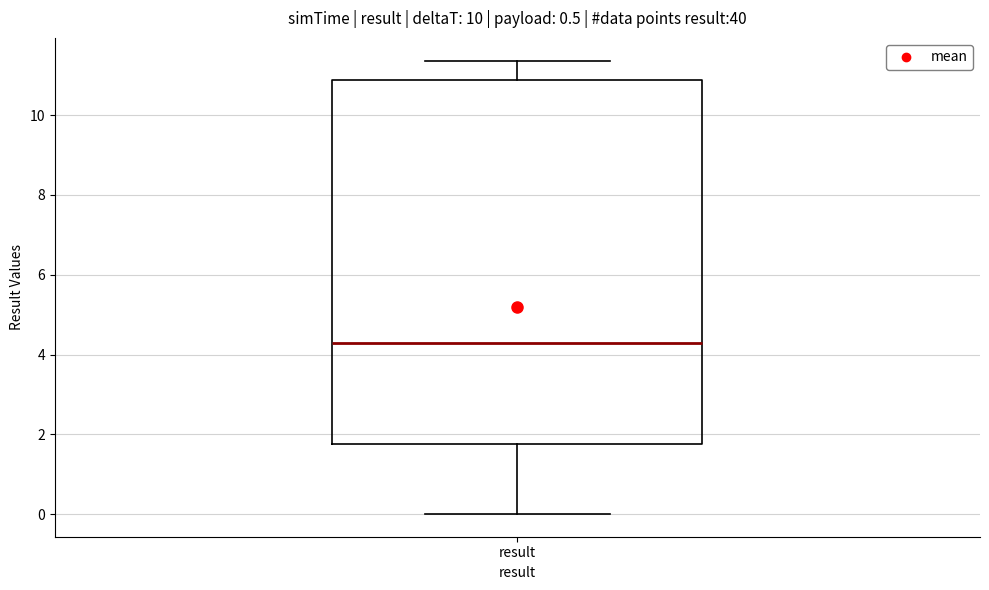

Transcribe this box plot: give where the median line is, the range the box spans, and where the two whiskers end, as read against the y-axis. The values are not printed on the chart, so give them approximately, as read against the axis.

median 4.2, box 1.8 to 10.8, whiskers 0.0 to 11.4